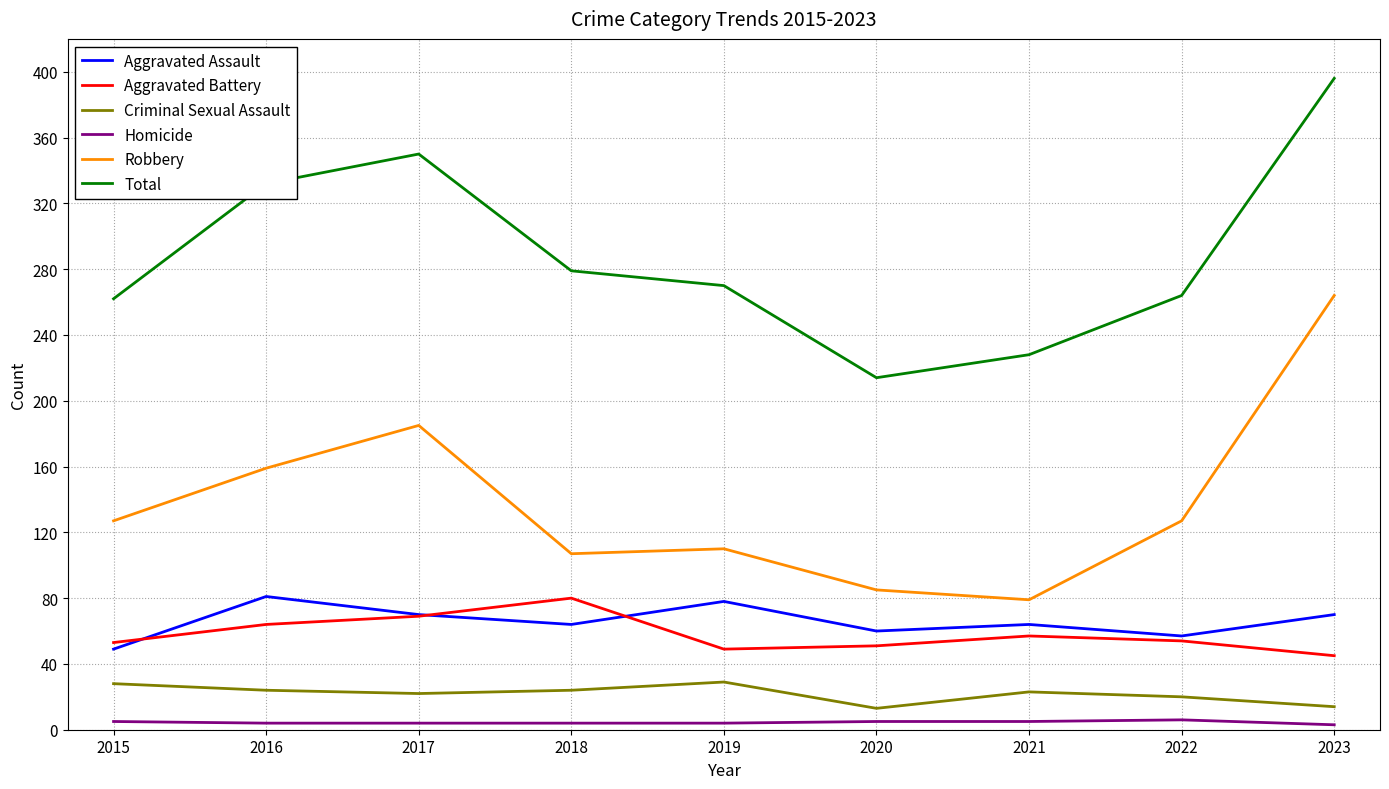

At which category does the chart reach its peak across all series?

2023